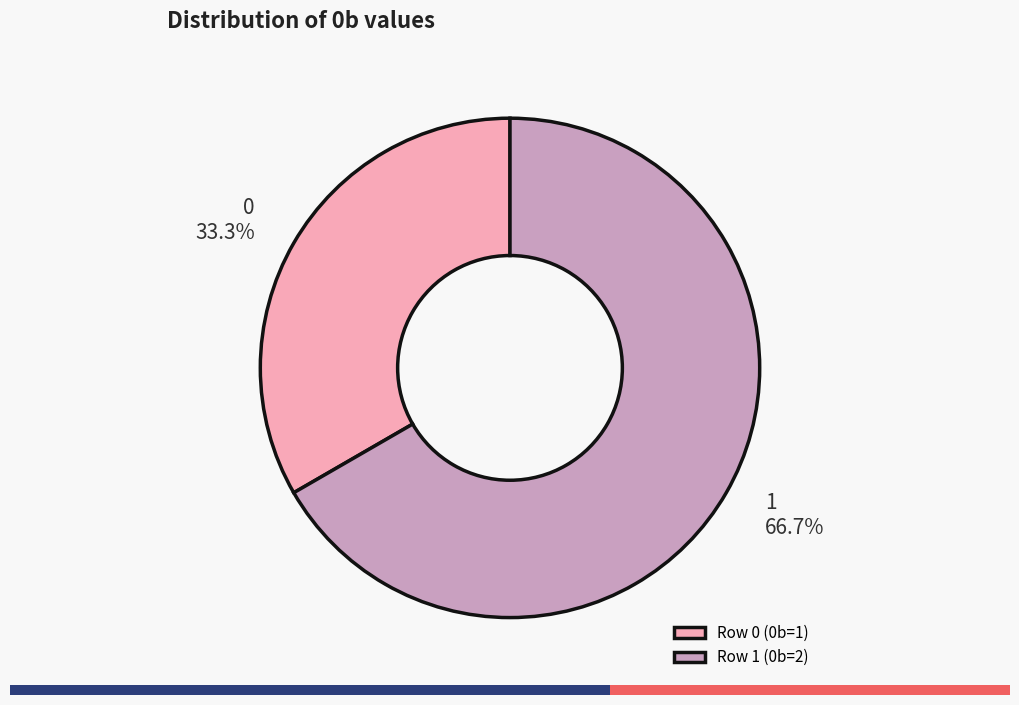

Is it true that 1 is 67% of the pie?

True